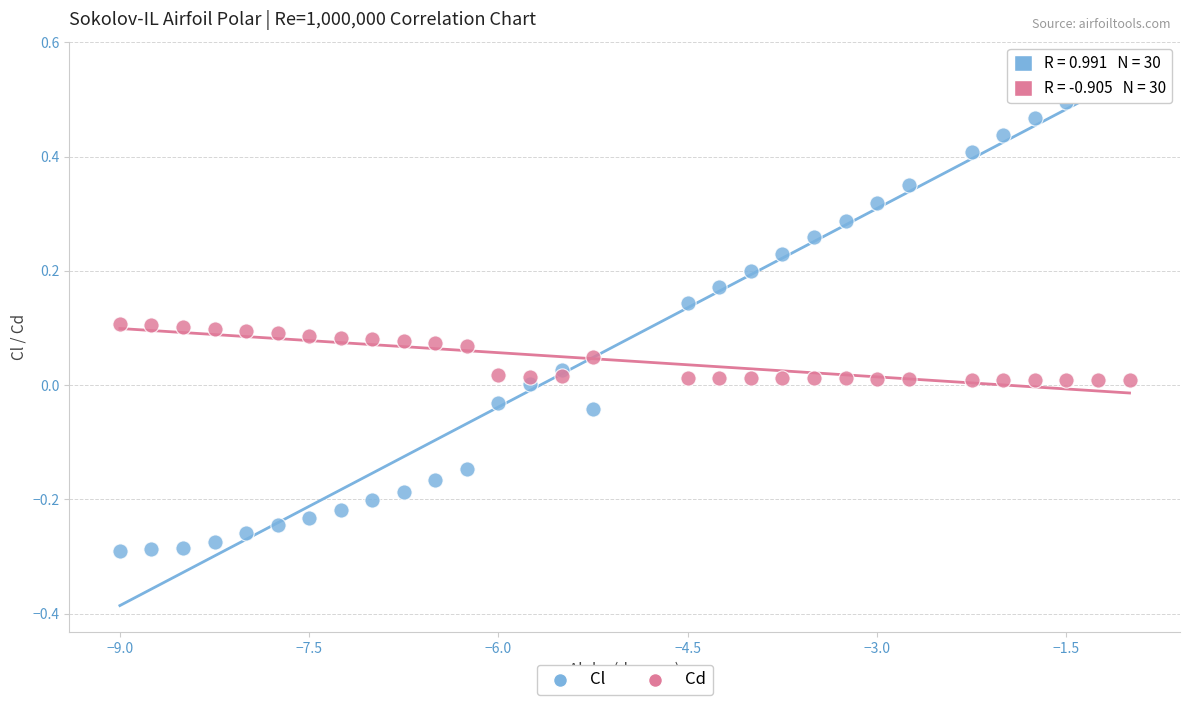

Which series reaches the minimum Y coordinate?

Cl